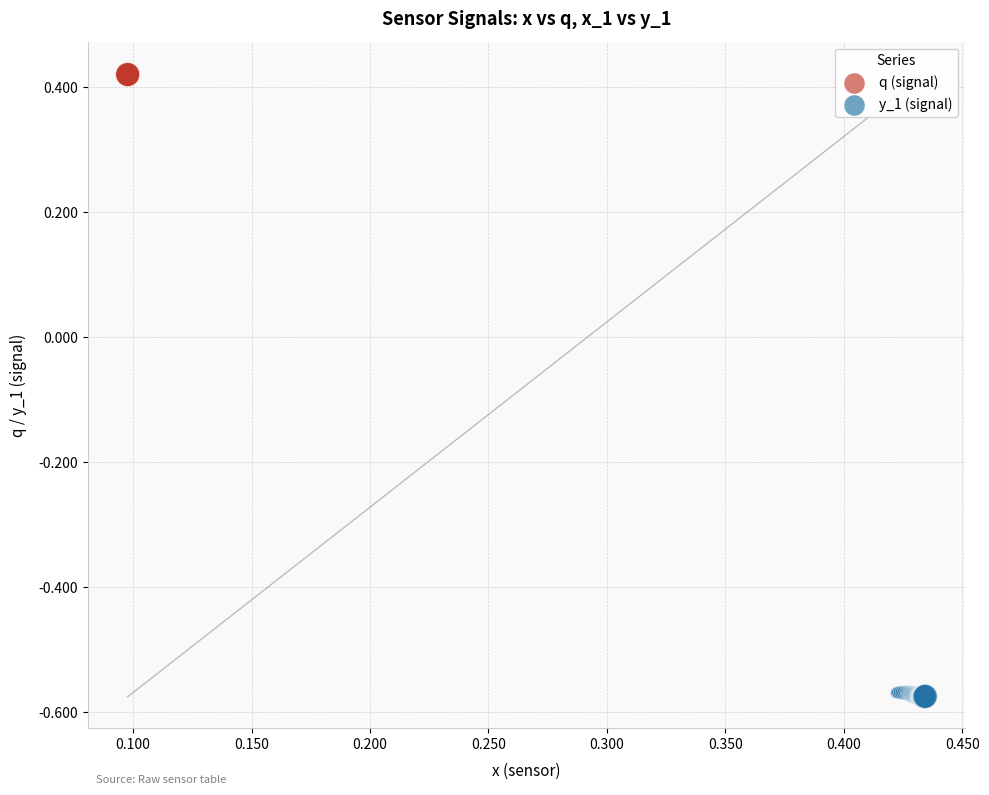

Which series reaches the maximum Y coordinate?

q (signal)